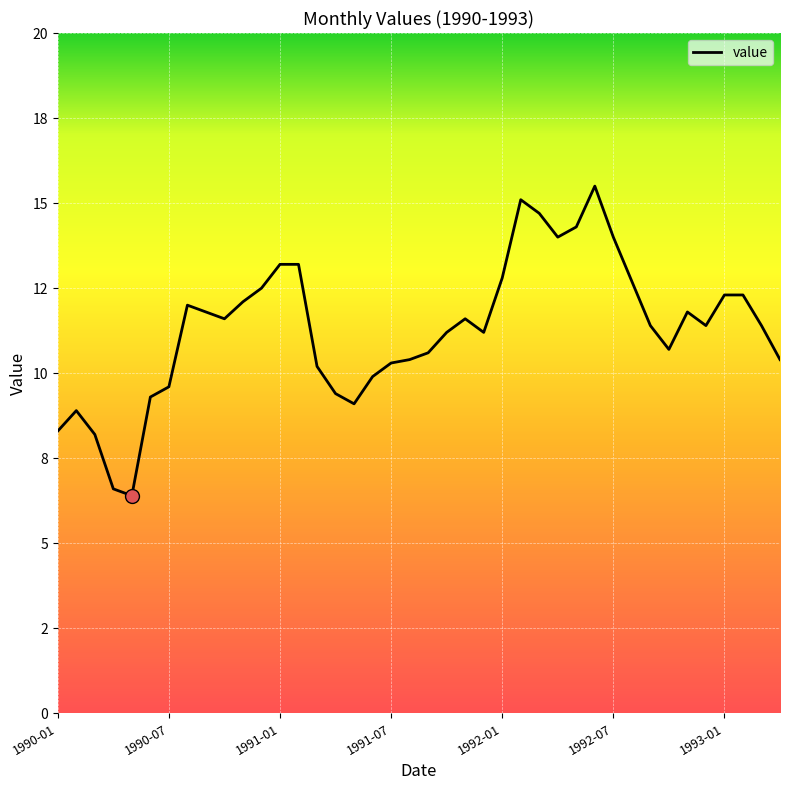

Is this an area chart (filled region under the line)?

No